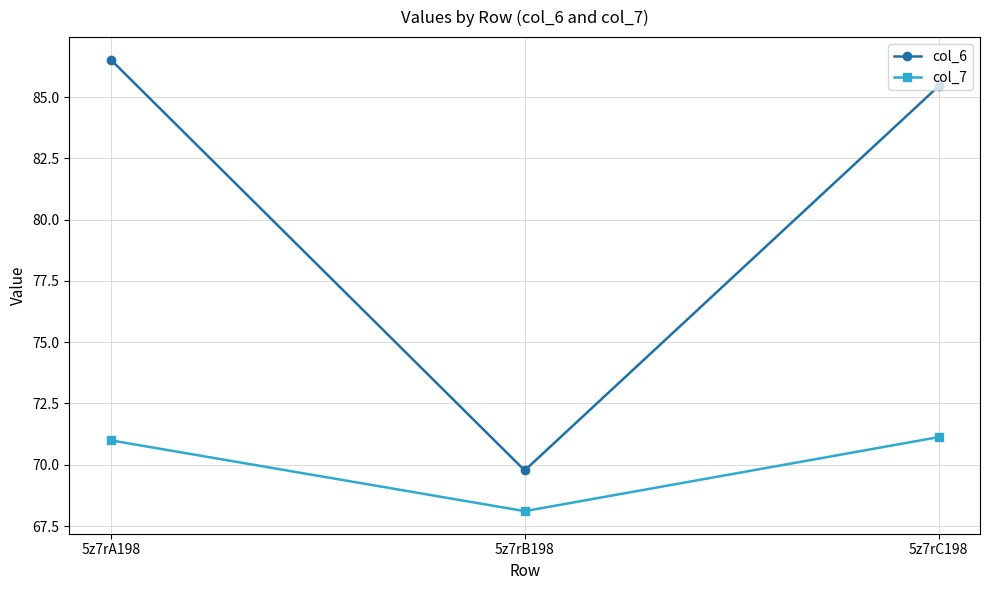

Reading right to left, transcribe all the data shown in this chart.

col_6: 85.4	69.8	86.5
col_7: 71.1	68.1	71.0